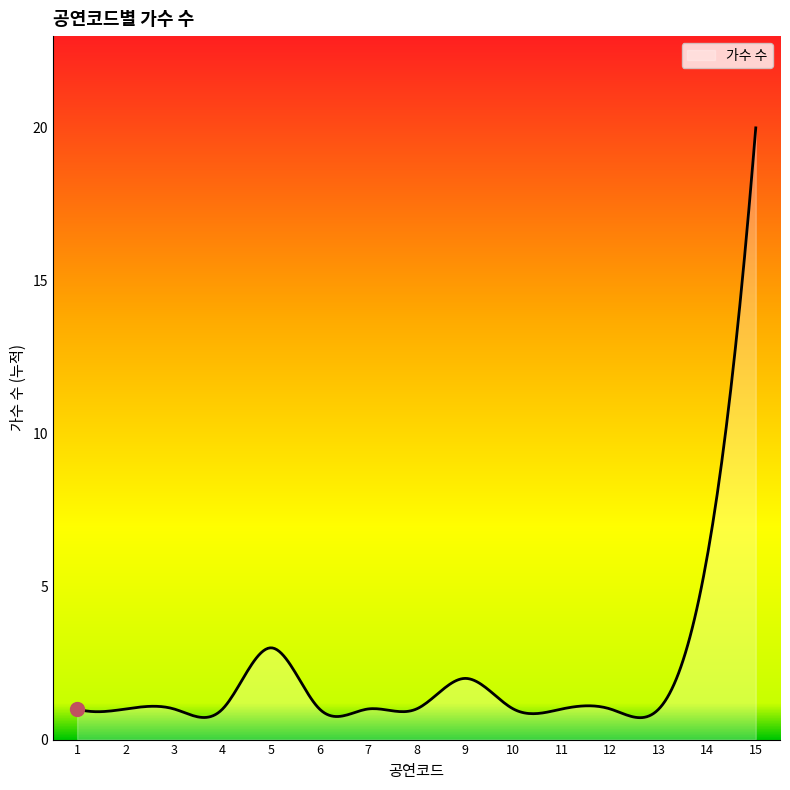

What is the minimum value shown in the chart?

0.7